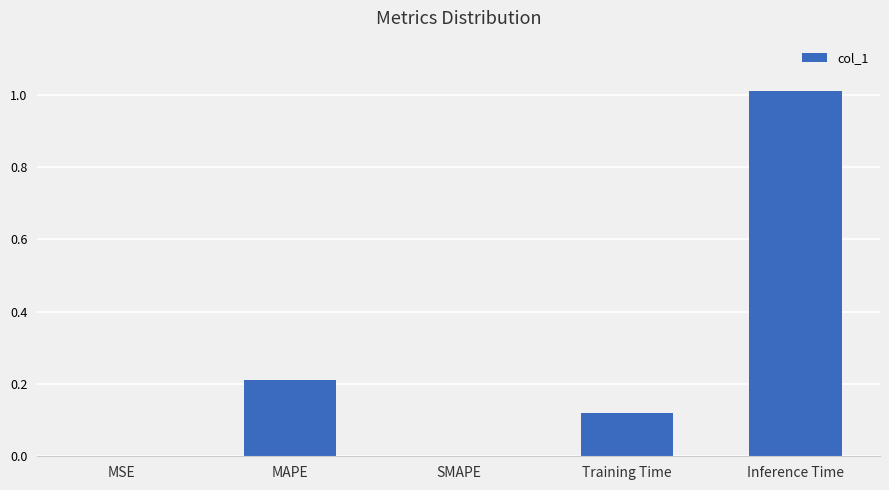

Is it true that the value at MSE is 0.0?

True